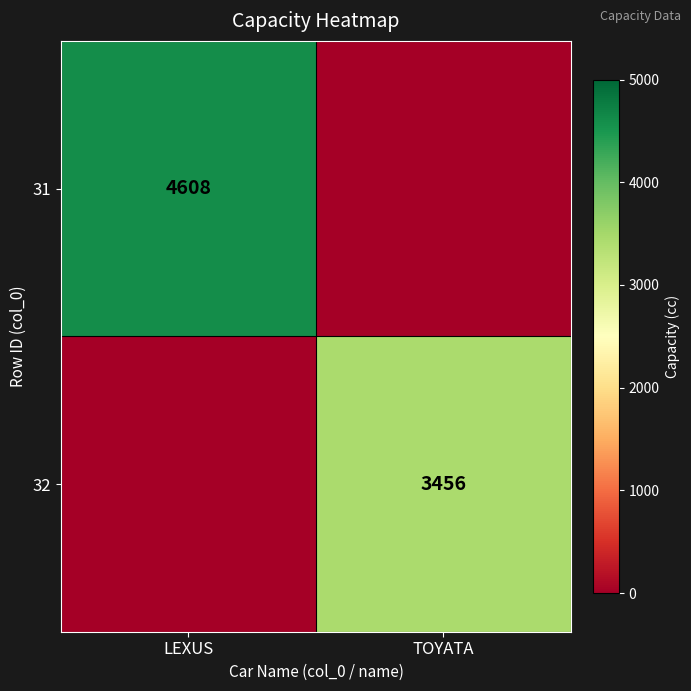

The 31 series shows 1010 at LEXUS. True or false?

False